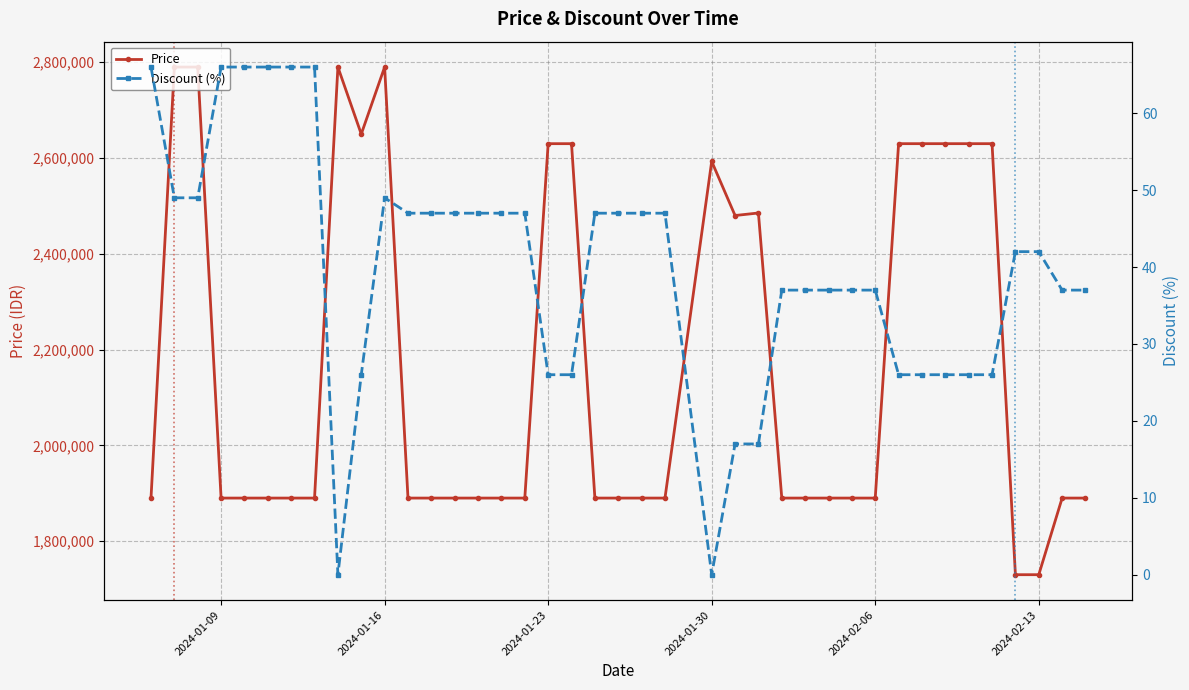

True or false: Discount (%) and Price cross at least once.

False